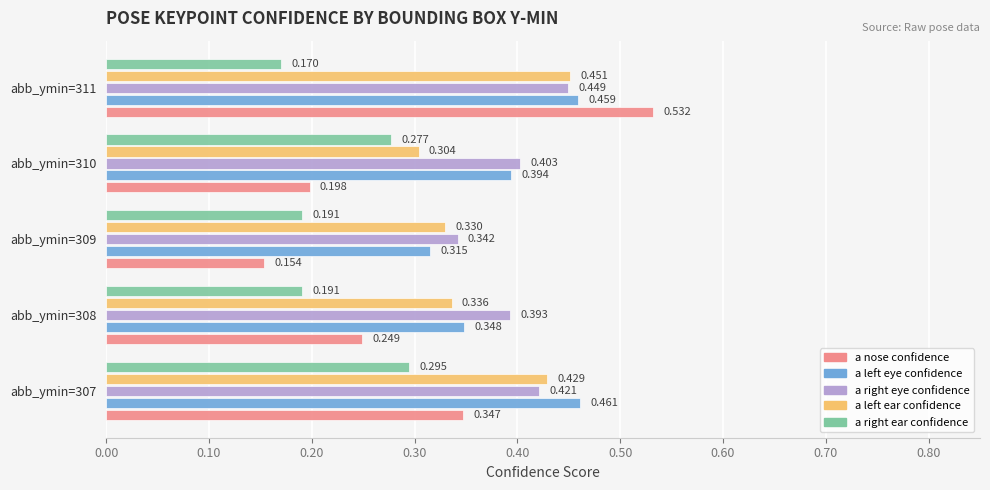

Count the number of data series in this chart.

5